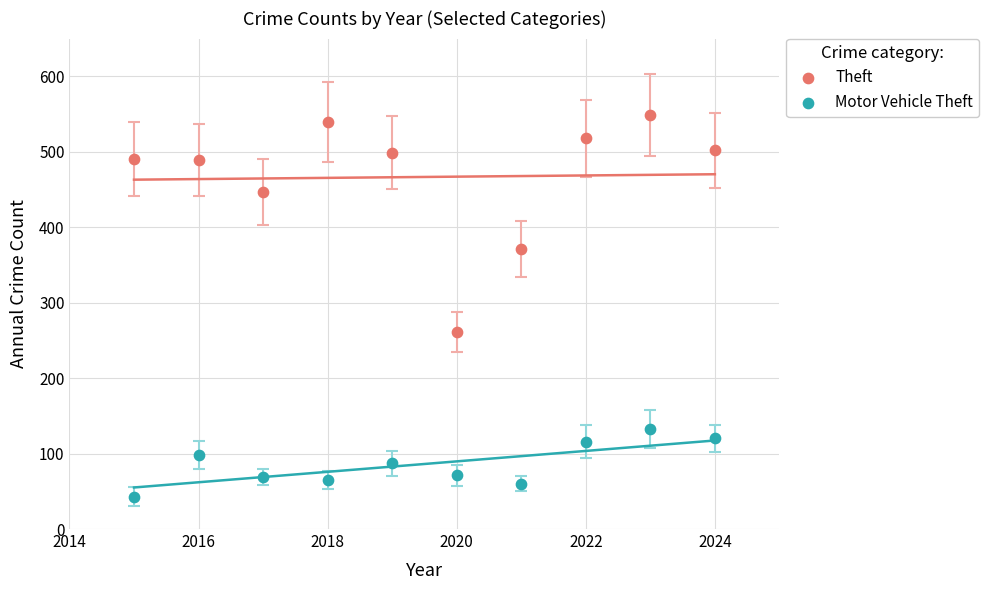

Across all series, what Y value is closest to 296?

261